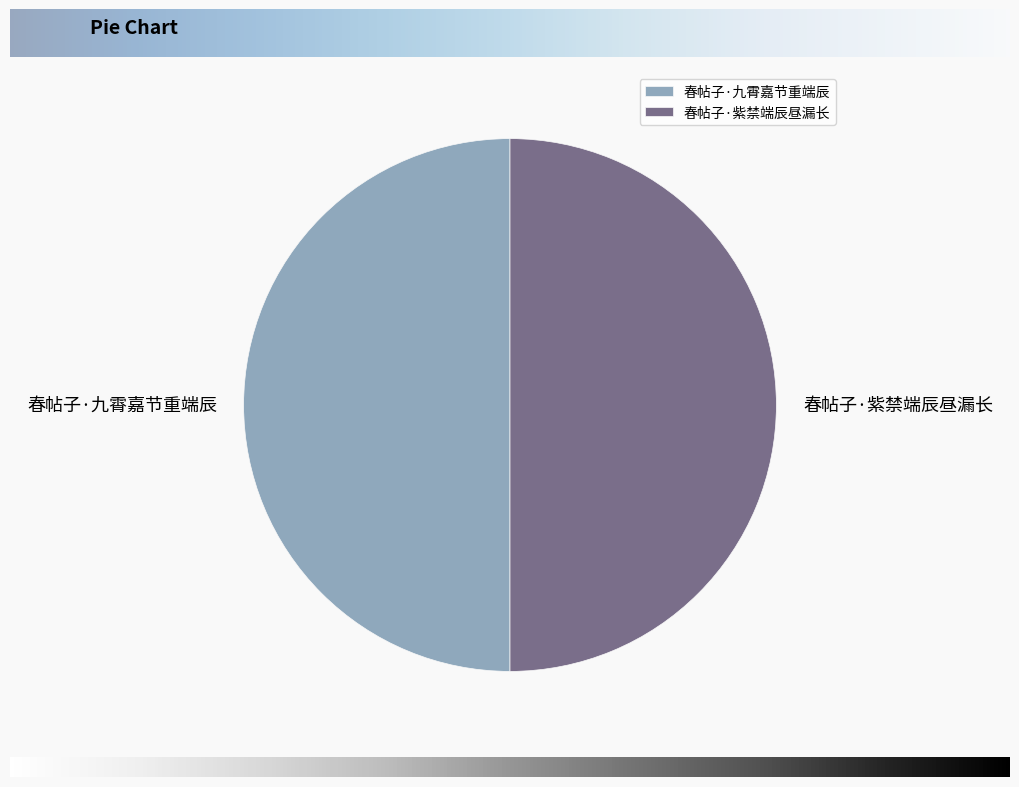

Is it true that 春帖子·紫禁端辰昼漏长 is 50% of the pie?

True